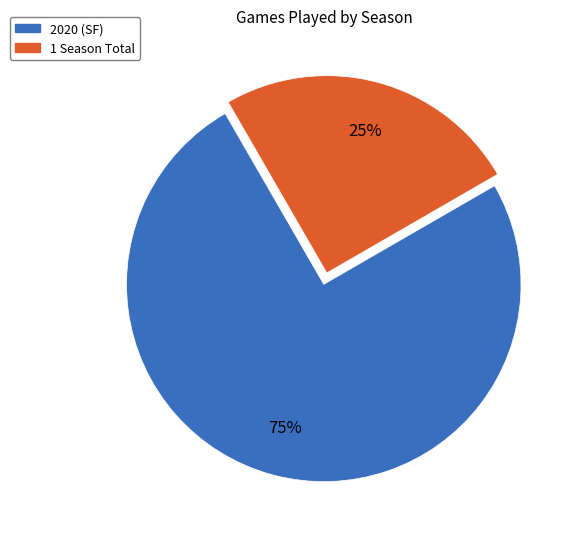

Combined, do 2020 (SF) and 1 Season Total account for over 50%?

Yes